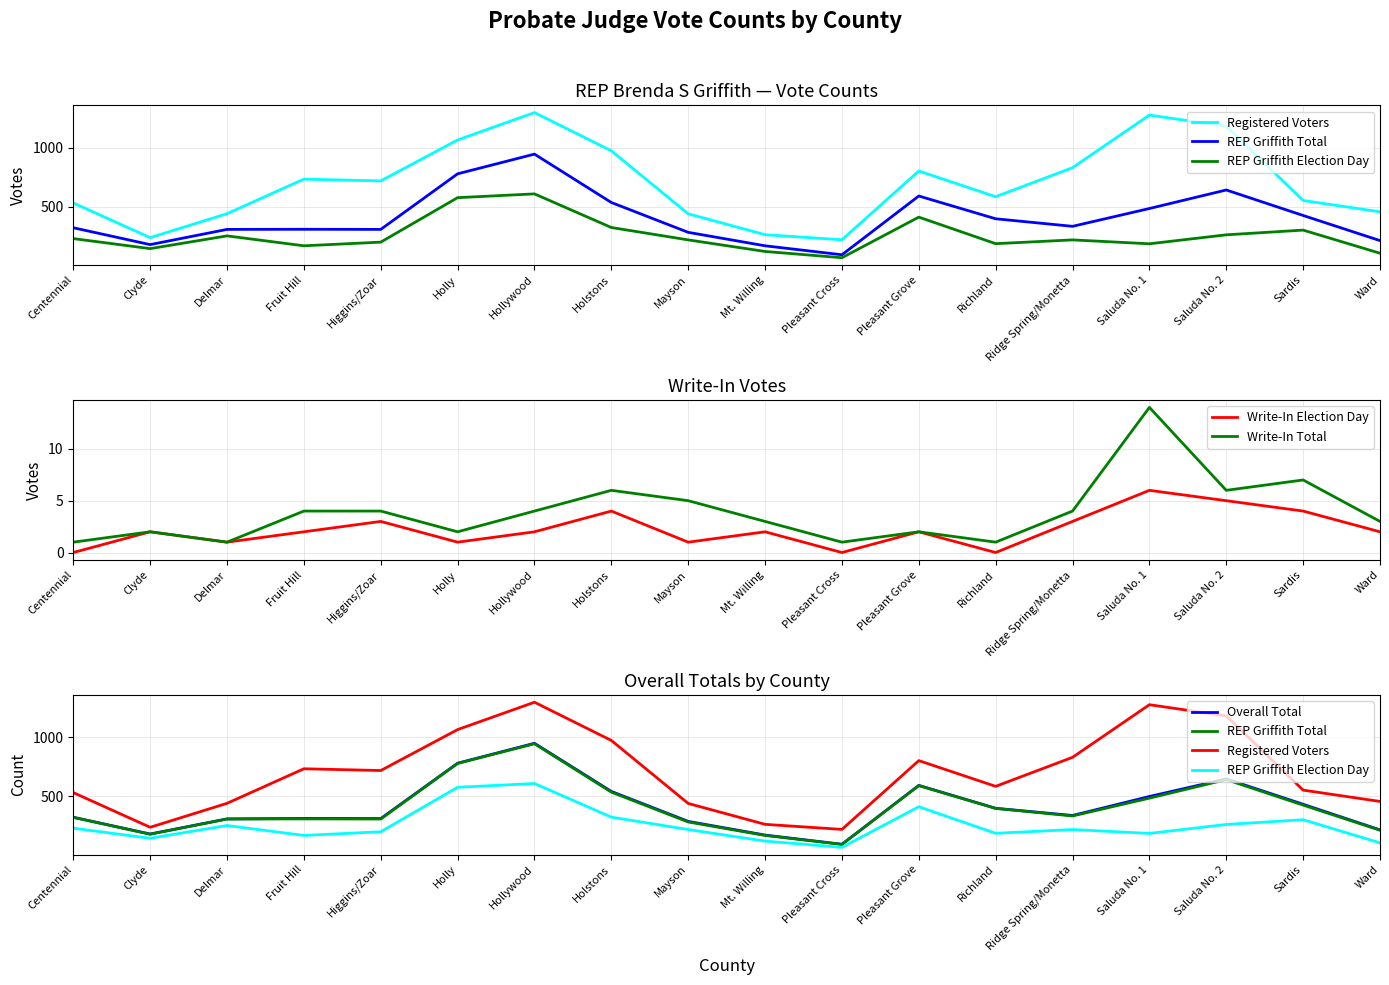

What is the total value across all series at Mt. Willing?

722